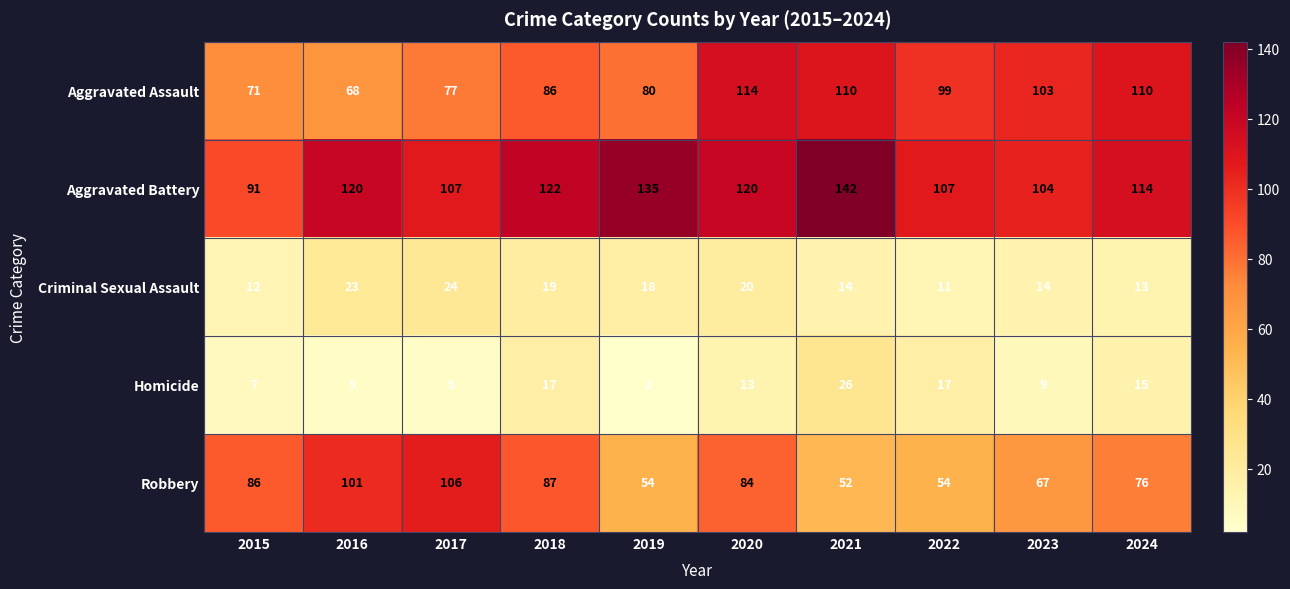

Rank the series at 2022 from lowest to highest value.

Criminal Sexual Assault, Homicide, Robbery, Aggravated Assault, Aggravated Battery